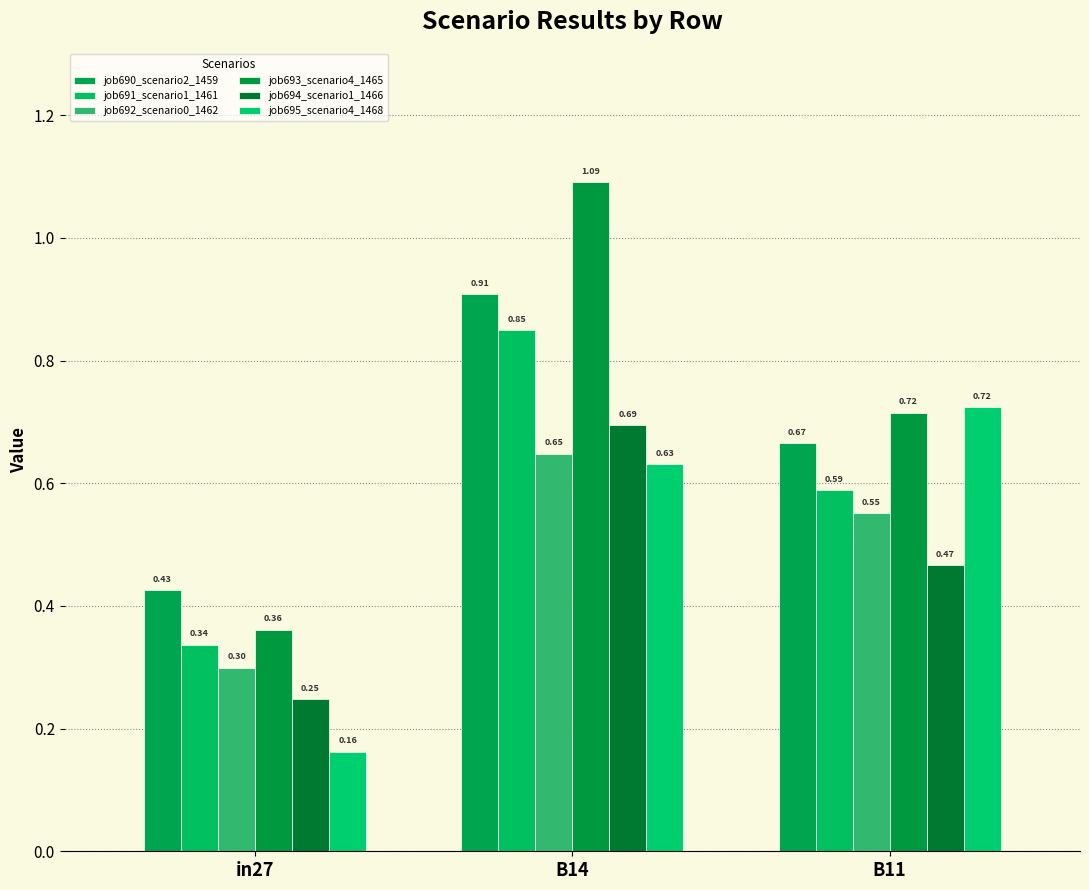

How many groups of bars are there?

3